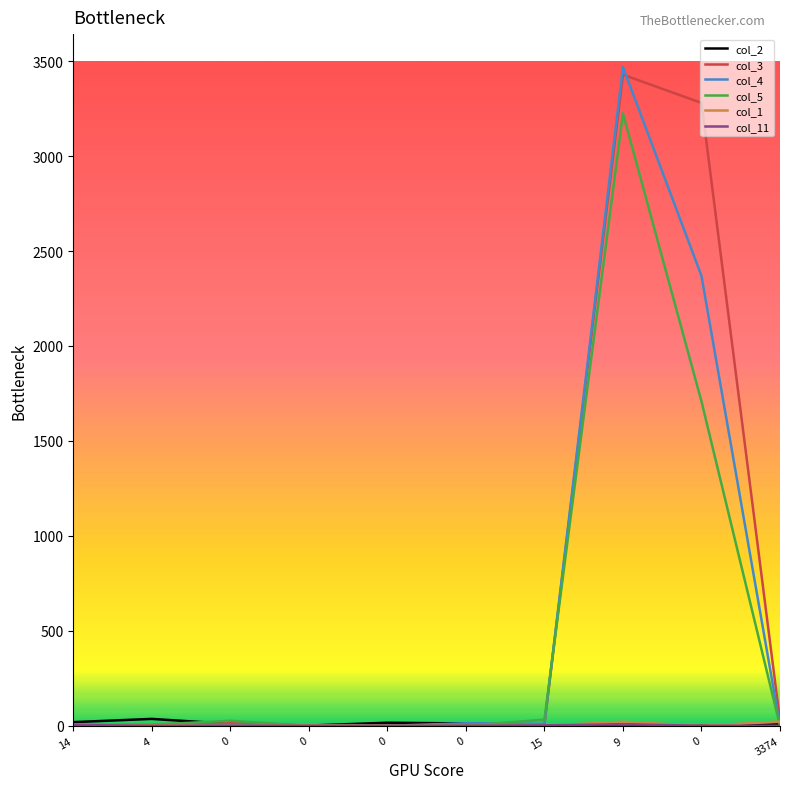

True or false: col_11 has a value of 4 at 0.

False